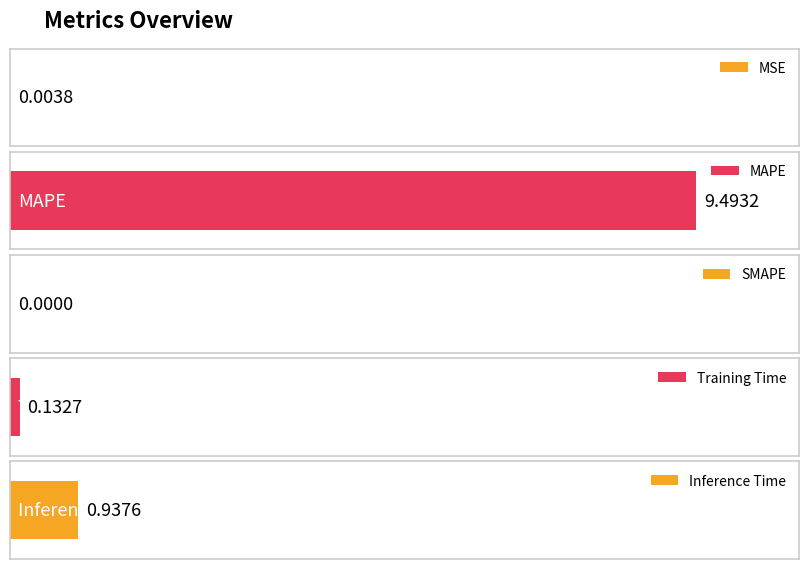

What position from the right is Training Time?

2